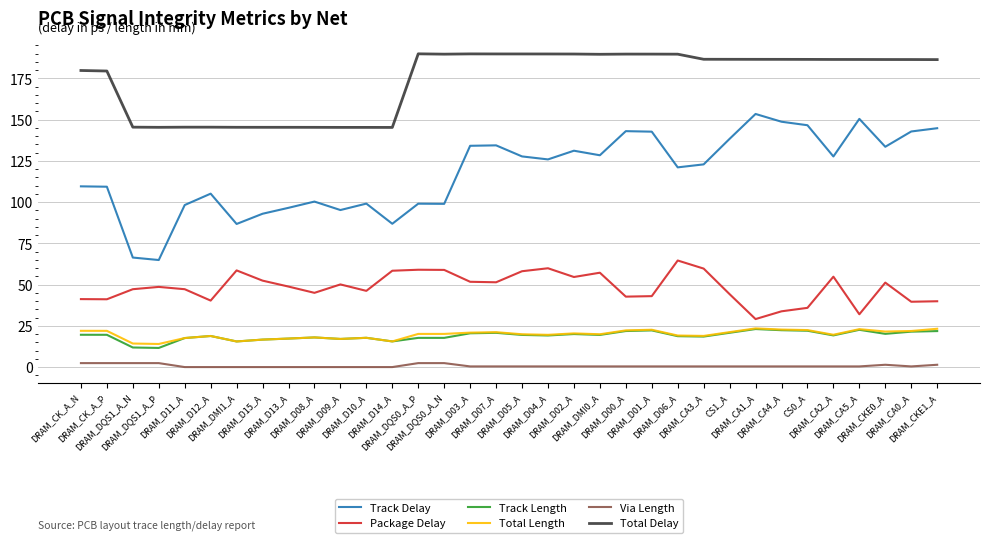

What is the greatest value displayed?

189.9